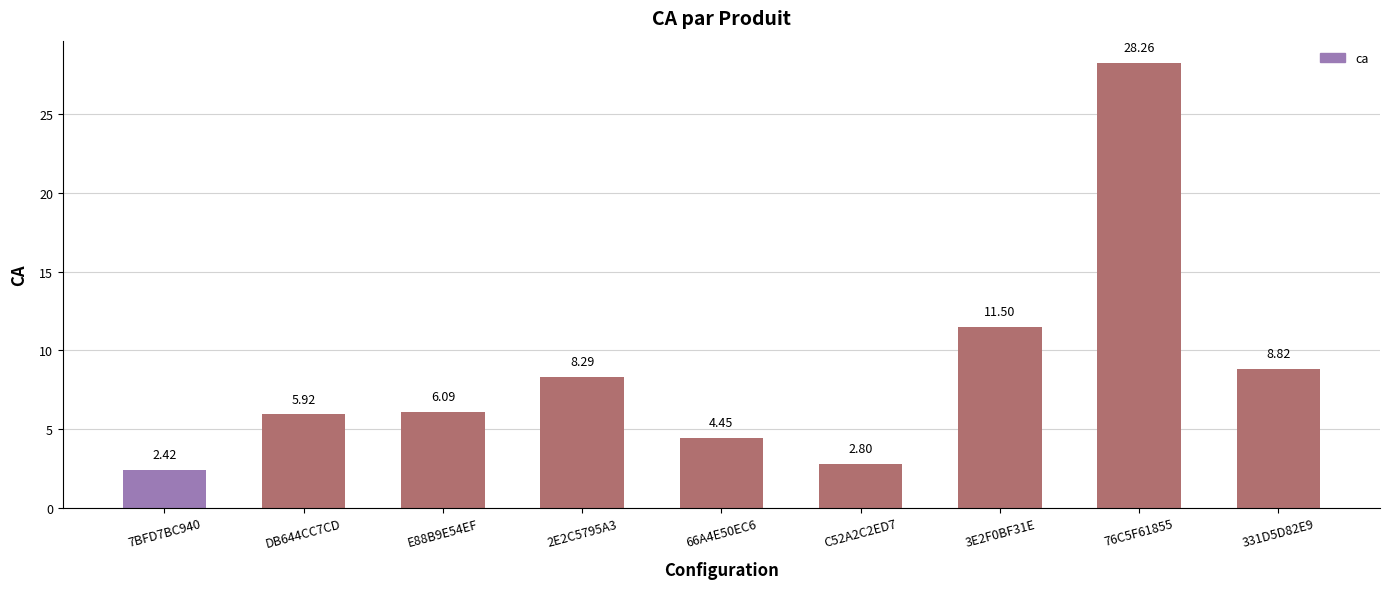

What is the label of the 8th bar from the left?

76C5F61855